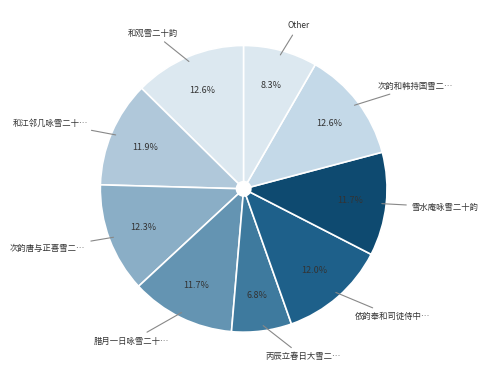

What is the smallest slice in the pie chart?

丙辰立春日大雪二…